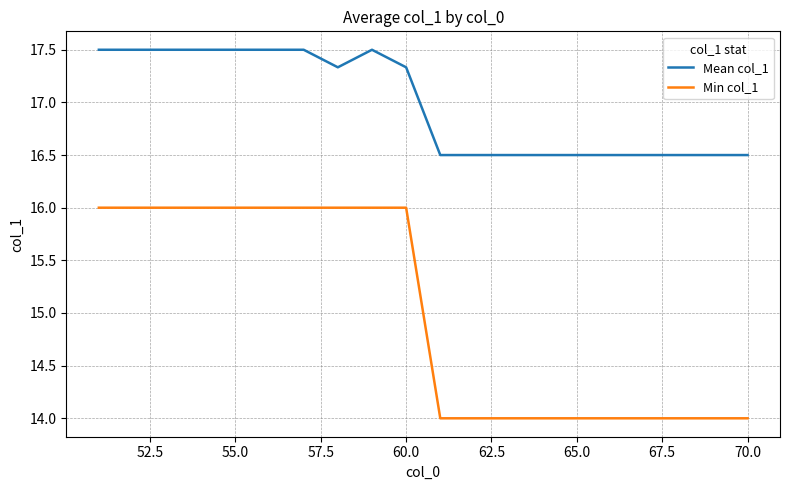

Which series has the widest spread of values?

Min col_1